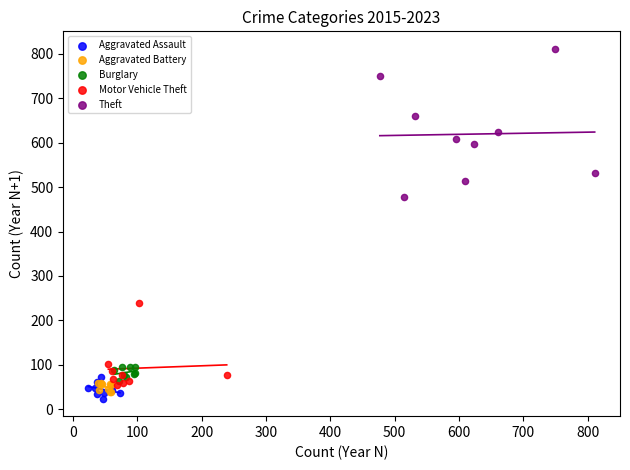

Which series contains the highest Y value?

Theft